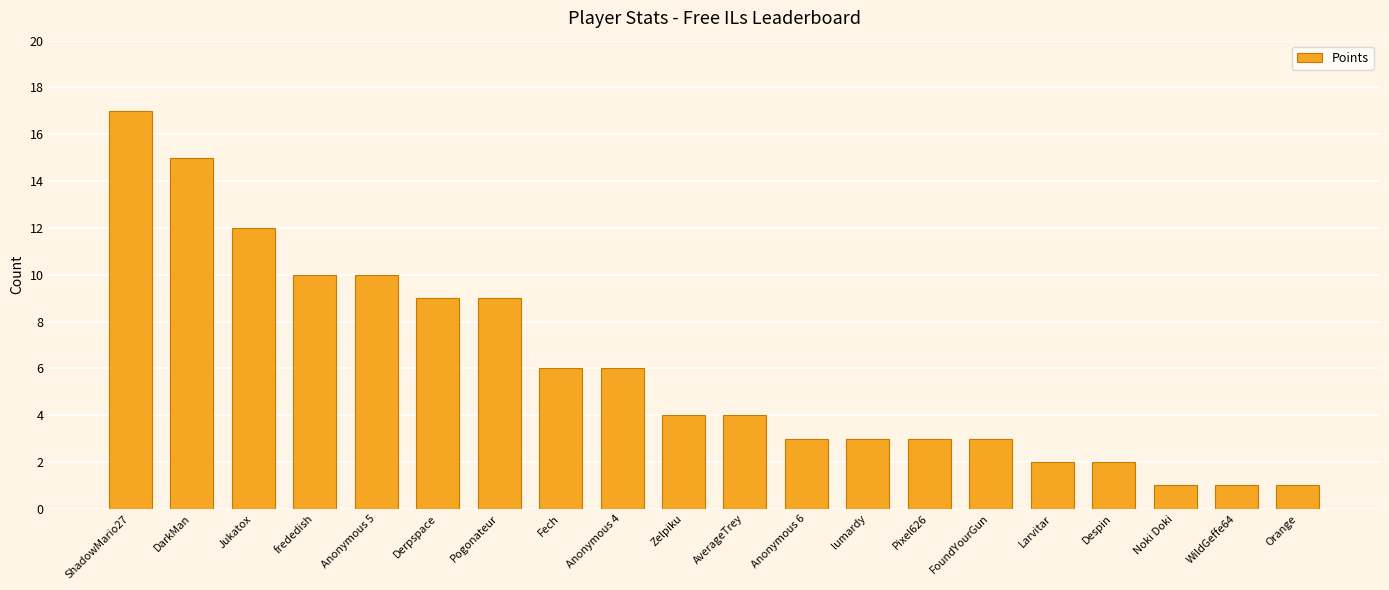

What is the difference between the maximum and minimum values?

16